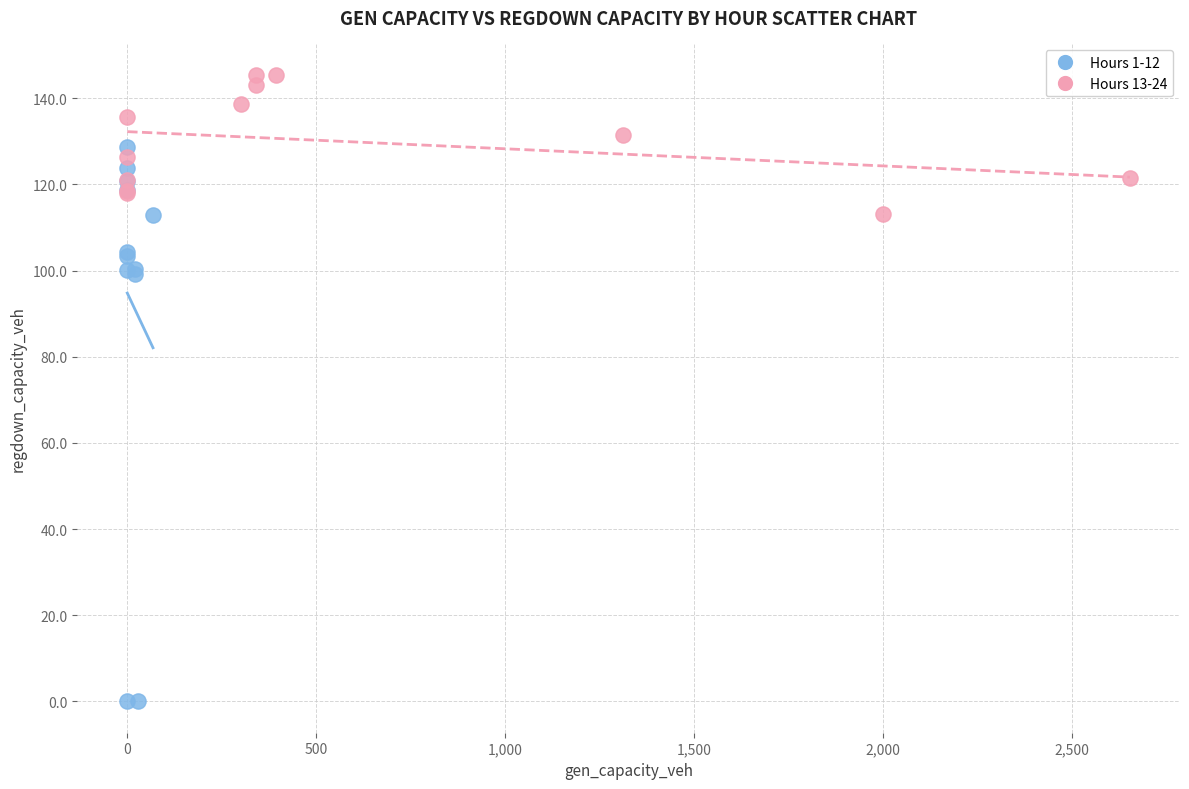

Which series contains the lowest Y value?

Hours 1-12